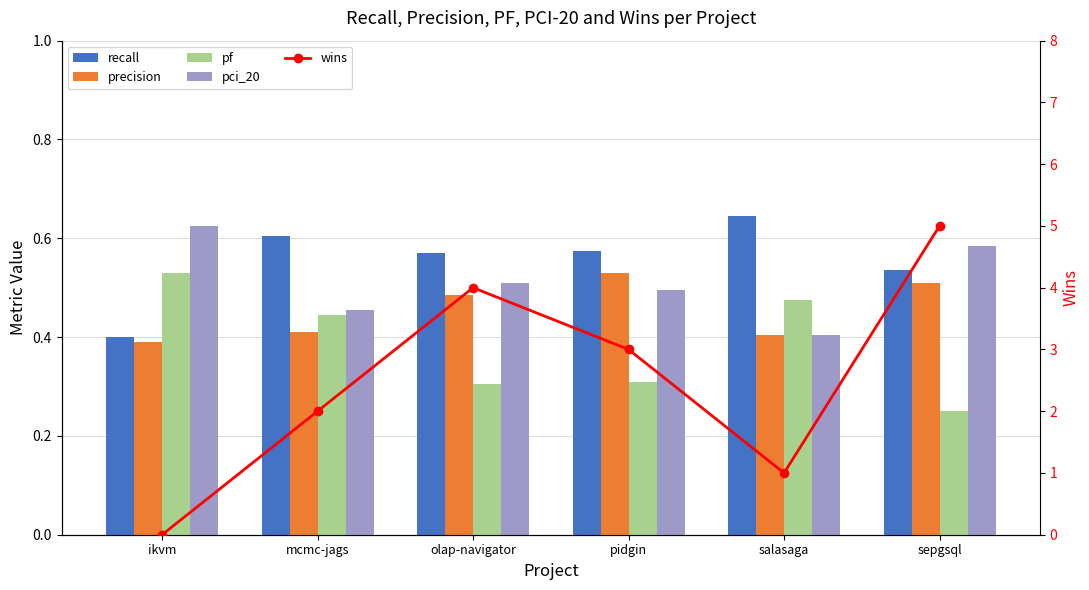

Between ikvm and mcmc-jags, which is larger?

mcmc-jags